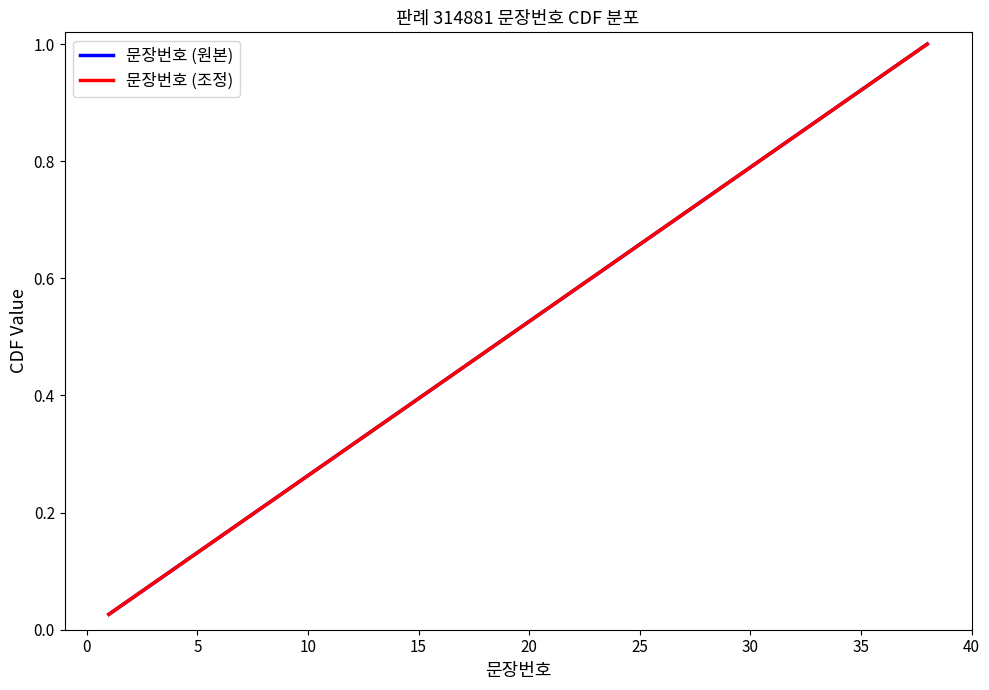

Is this an area chart (filled region under the line)?

No